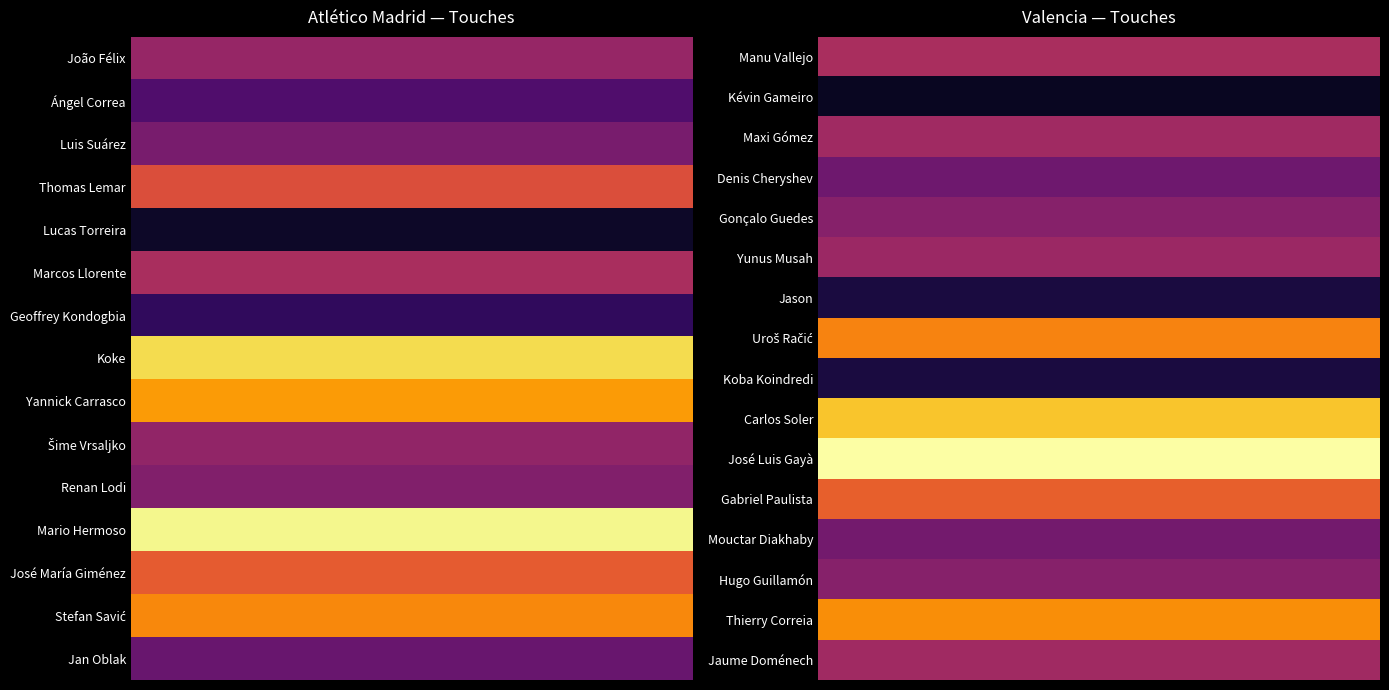

Which series has the largest total across all categories?

Atlético Madrid